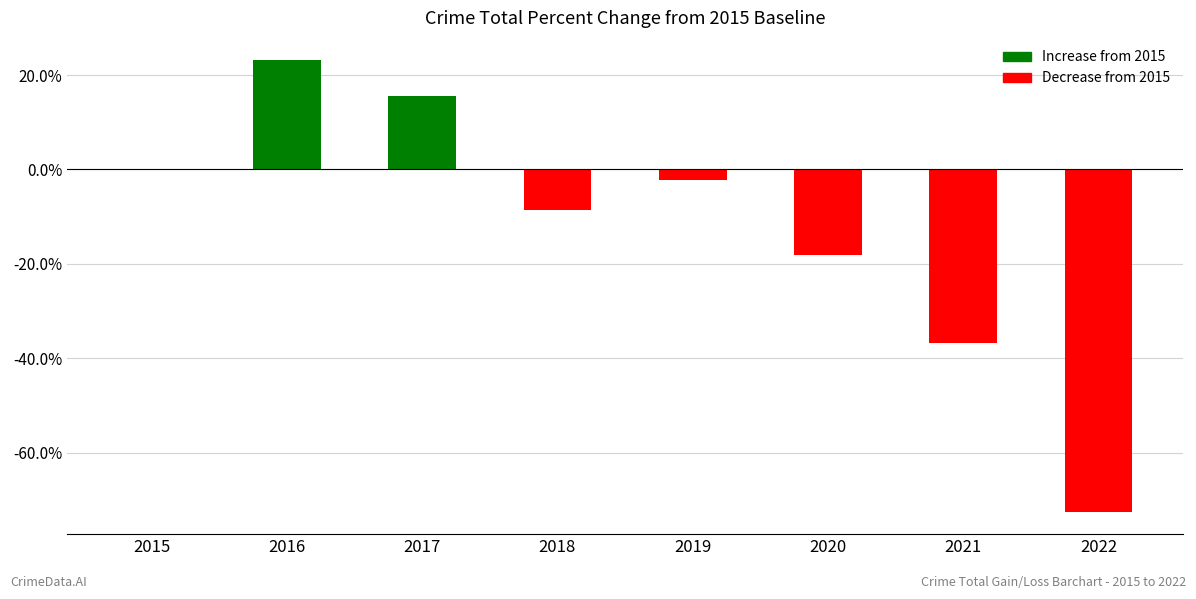

Reading left to right, transcribe all the data shown in this chart.

0.0	23.1	15.5	-8.5	-2.2	-18.0	-36.7	-72.5